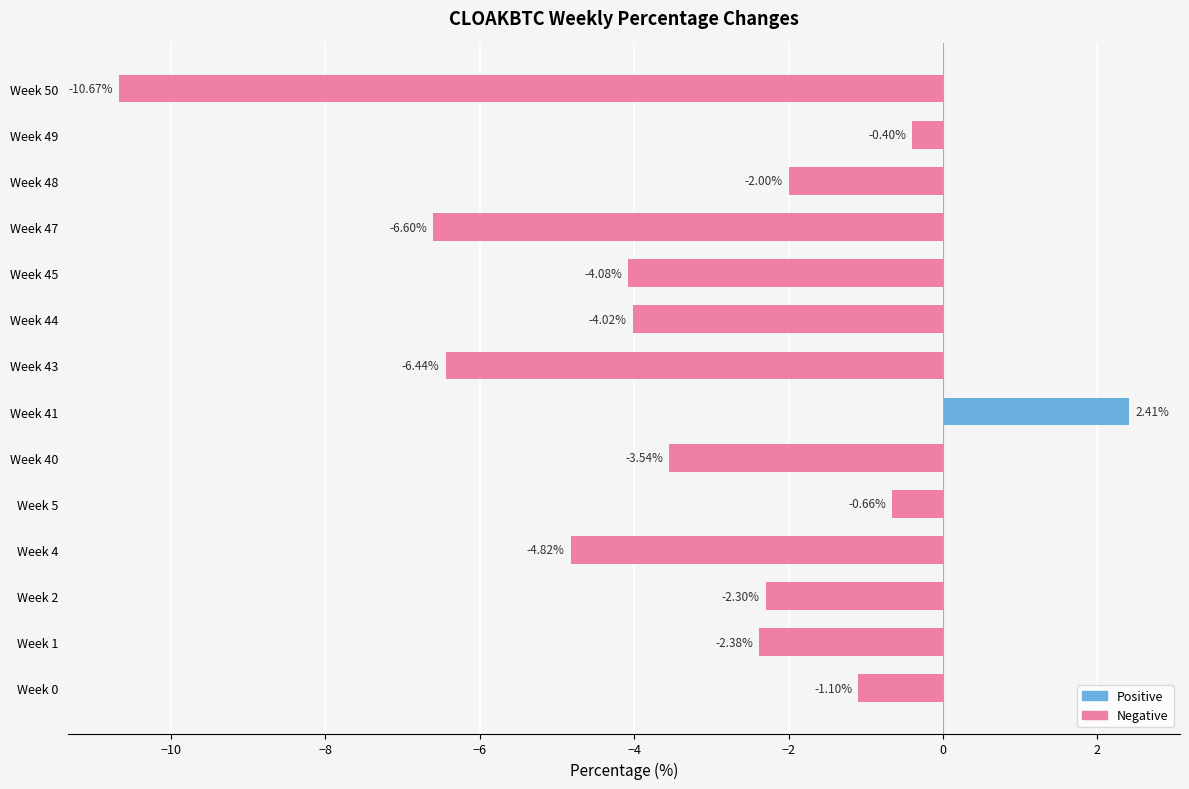

What is the change in value from Week 47 to Week 49?

+6.2